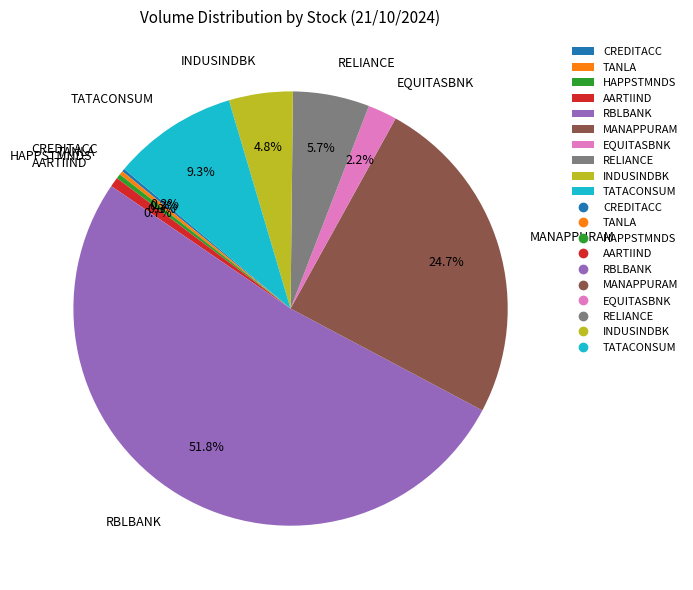

How much of the chart is everything except RELIANCE?

94.3%